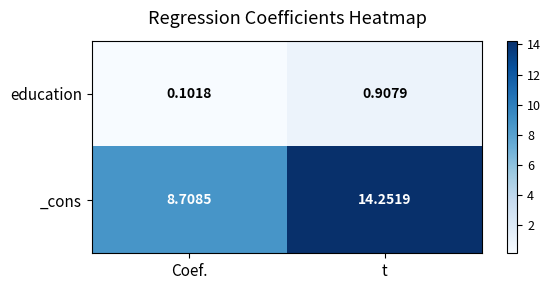

At how many categories does at least one series exceed 13?

1